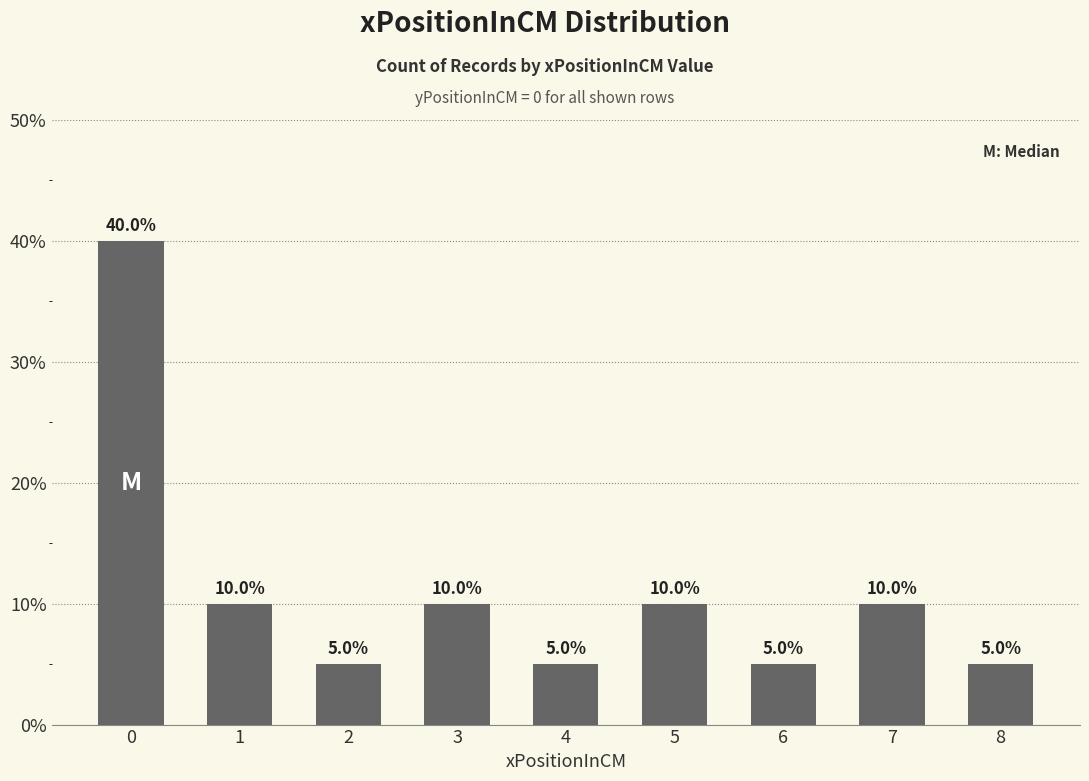

Are the bars horizontal?

No